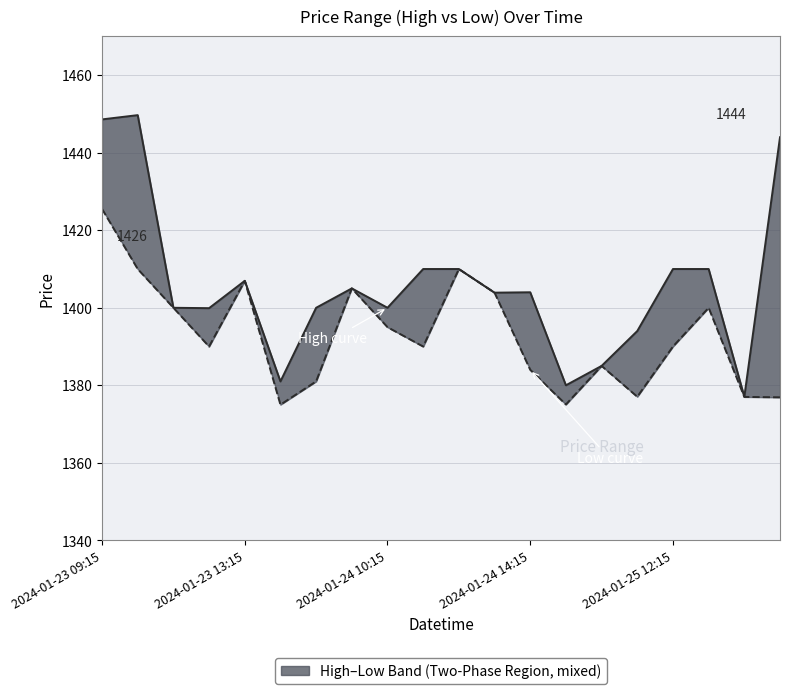

At which category is the sum across all series the highest?

2024-01-23 09:15